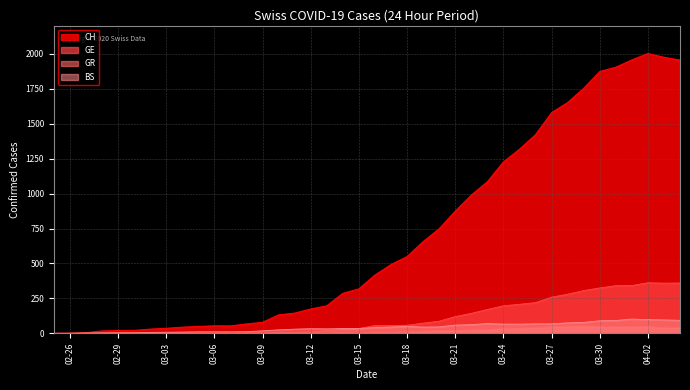

What is the average value of the CH series?

704